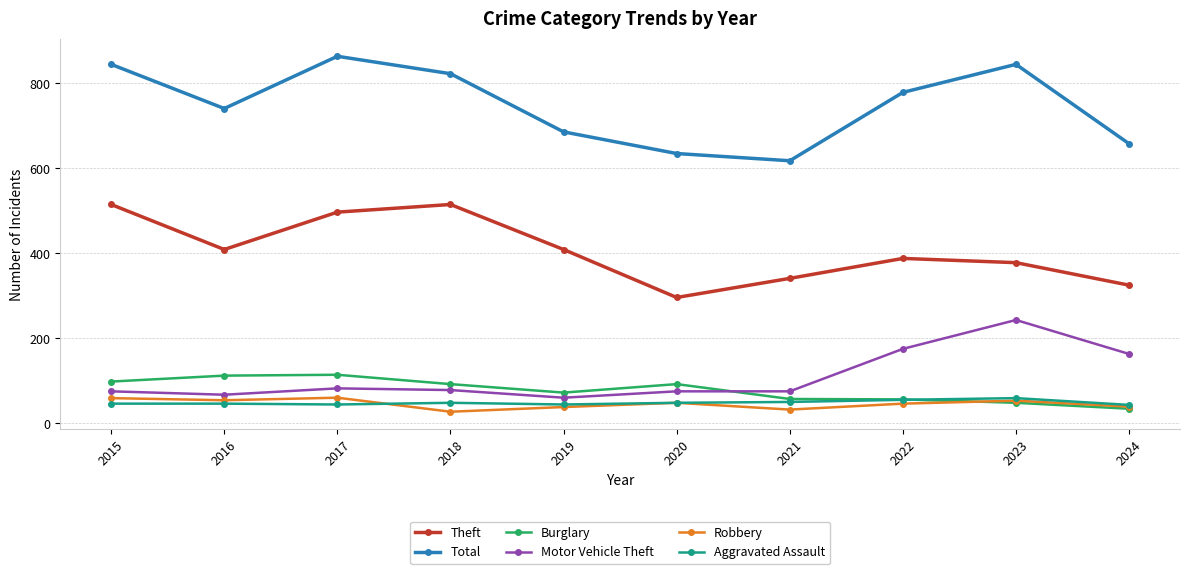

The Burglary series shows 57 at 2021. True or false?

True